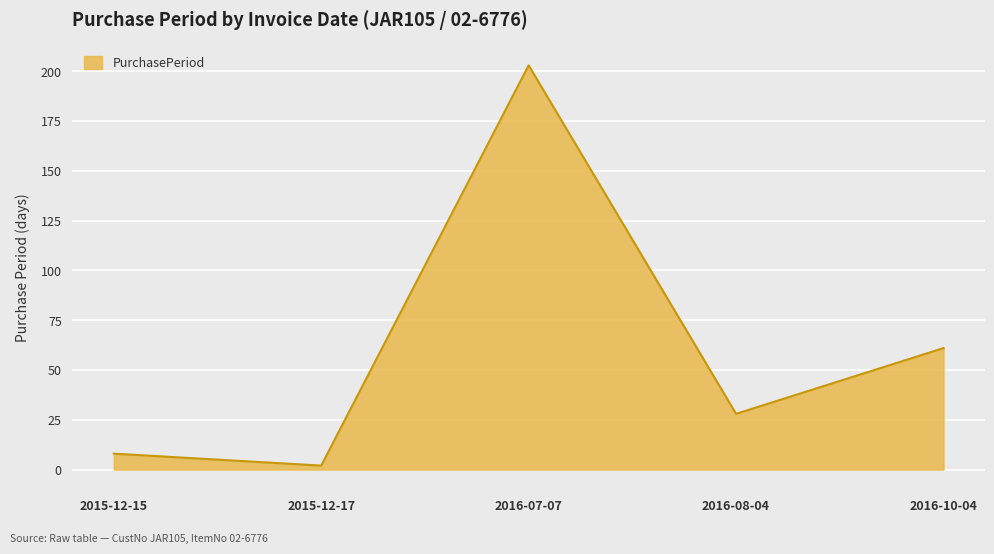

At which label is the value closest to 102?

2016-10-04